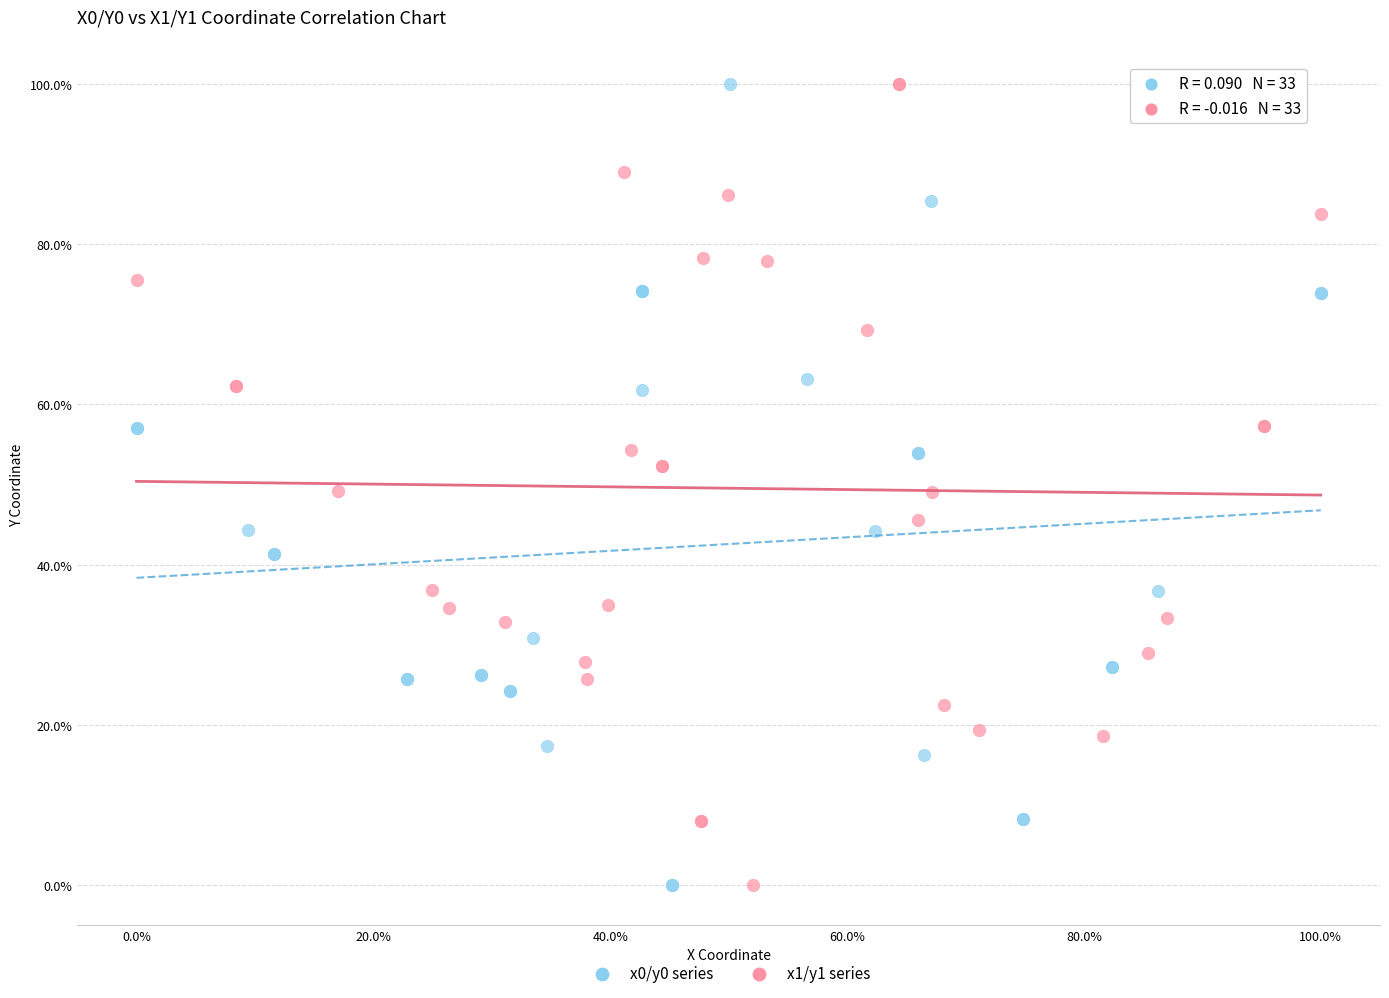

What are all the series names shown in the legend?

x0/y0 series, x1/y1 series